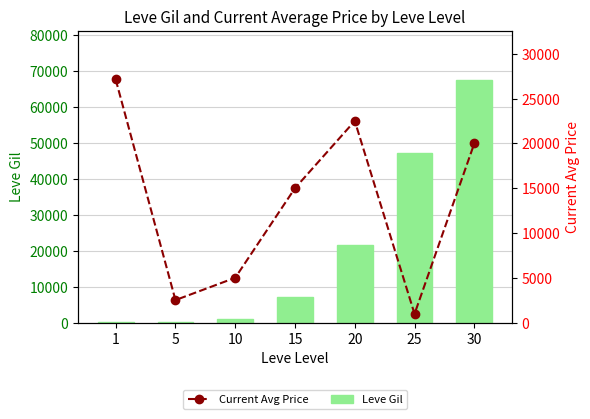

At which category is the sum across all series the highest?

30